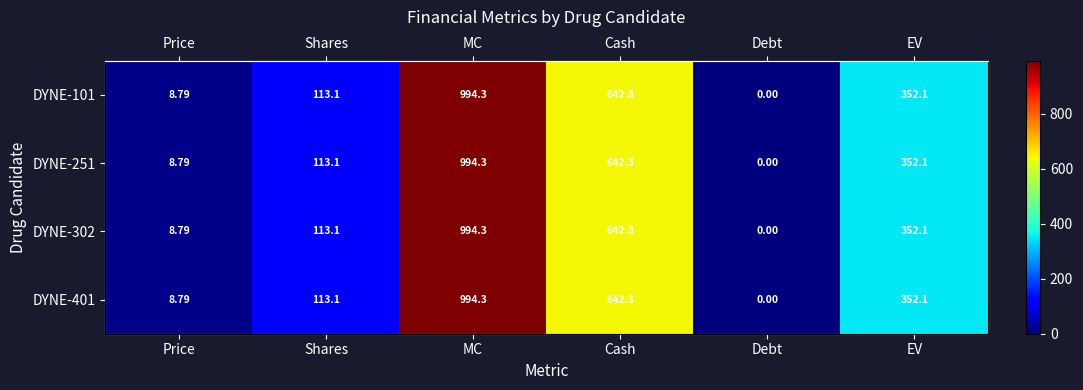

True or false: DYNE-251 has a value of 8.8 at Price.

True